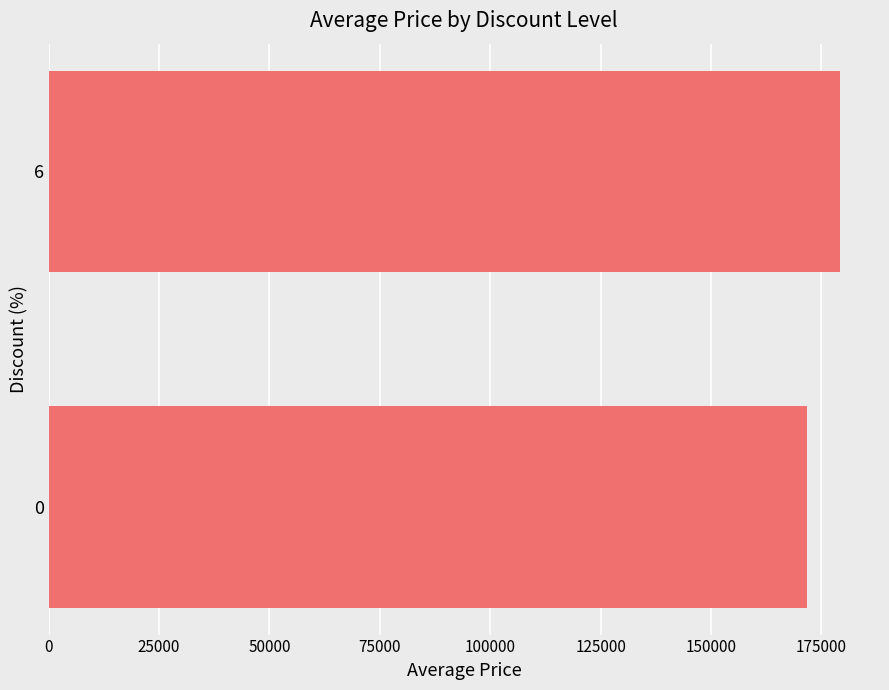

What is the approximate value at 0?

171818